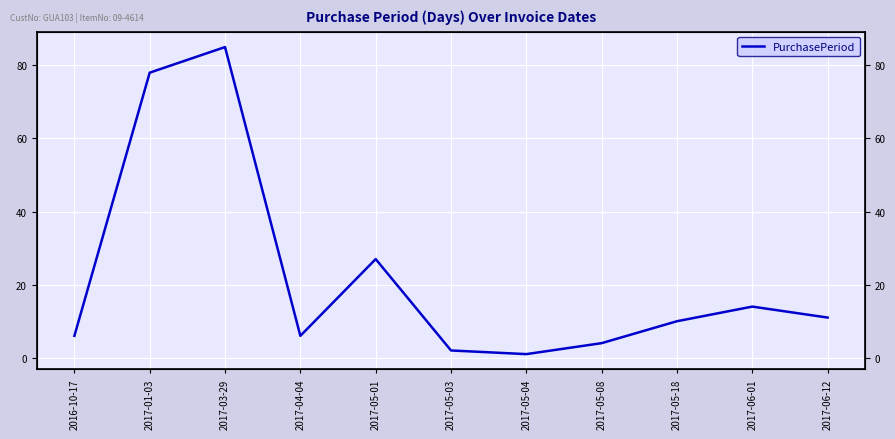

Is it true that the value at 2017-05-03 is 1?

False